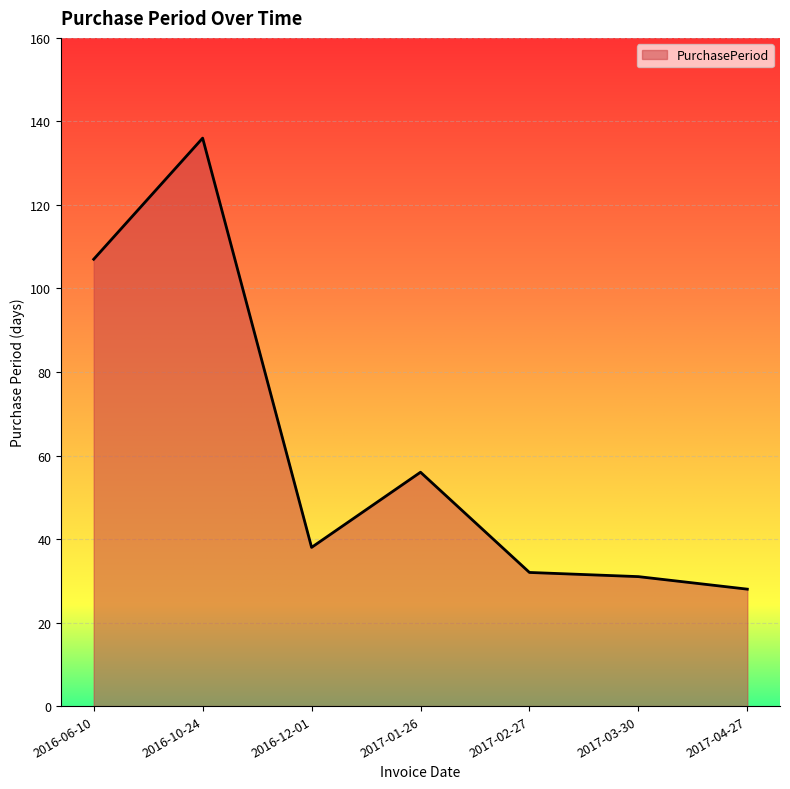

Reading left to right, extract all data points from this chart.

2016-06-10=107	2016-10-24=136	2016-12-01=38	2017-01-26=56	2017-02-27=32	2017-03-30=31	2017-04-27=28